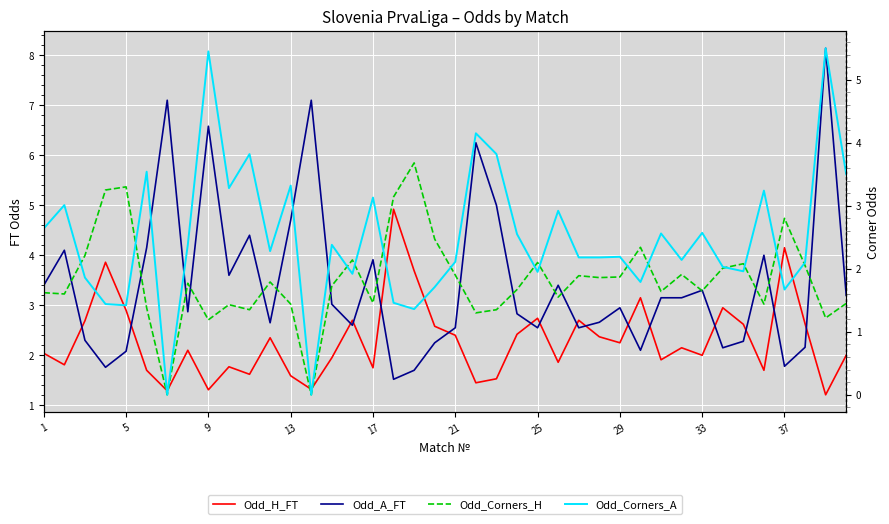

Between 29 and 20, which series saw the biggest shift?

Odd_A_FT